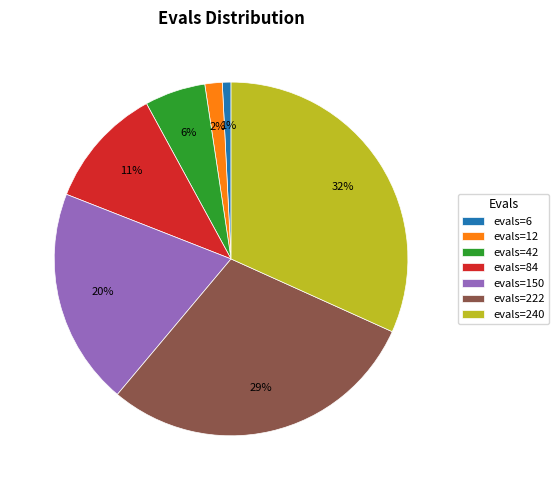

What percentage is the evals=222 slice, to the nearest percent?

29%